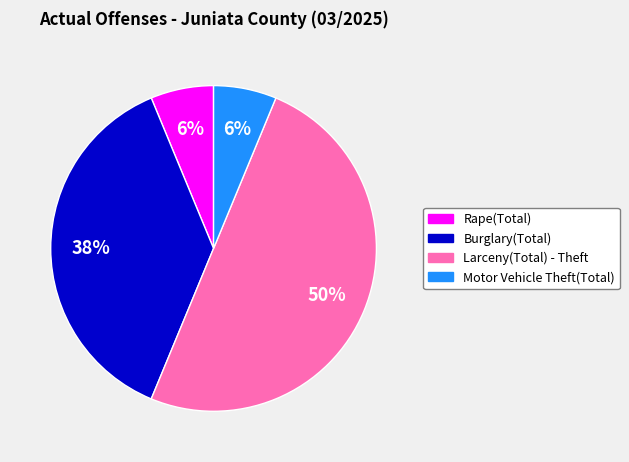

Is Motor Vehicle Theft(Total) the majority of the pie?

No